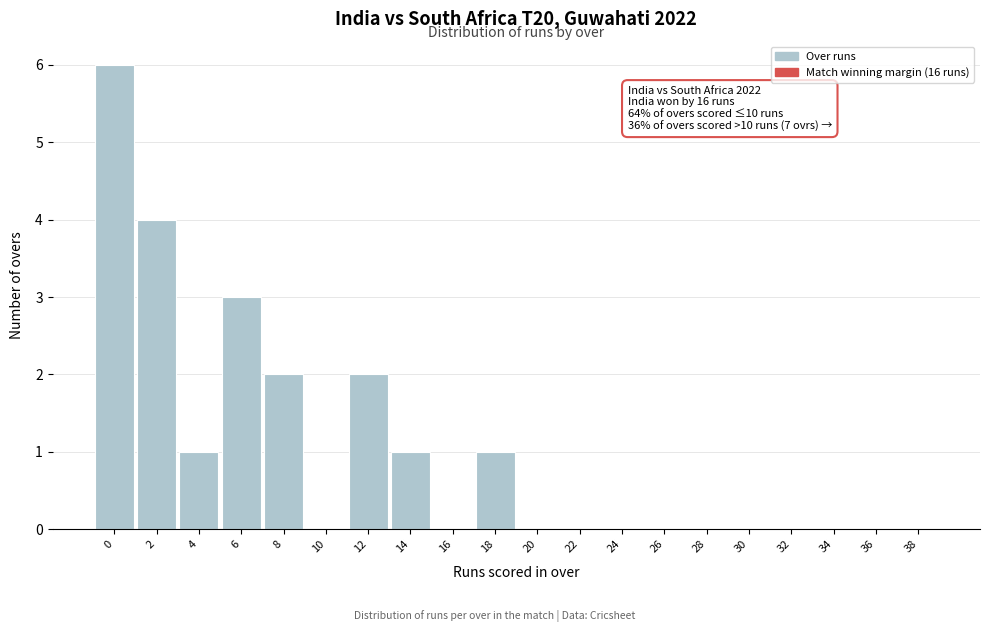

Reading left to right, what are all the values shown in this chart?

0=6	2=4	4=1	6=3	8=2	10=0	12=2	14=1	16=0	18=1	20=0	22=0	24=0	26=0	28=0	30=0	32=0	34=0	36=0	38=0